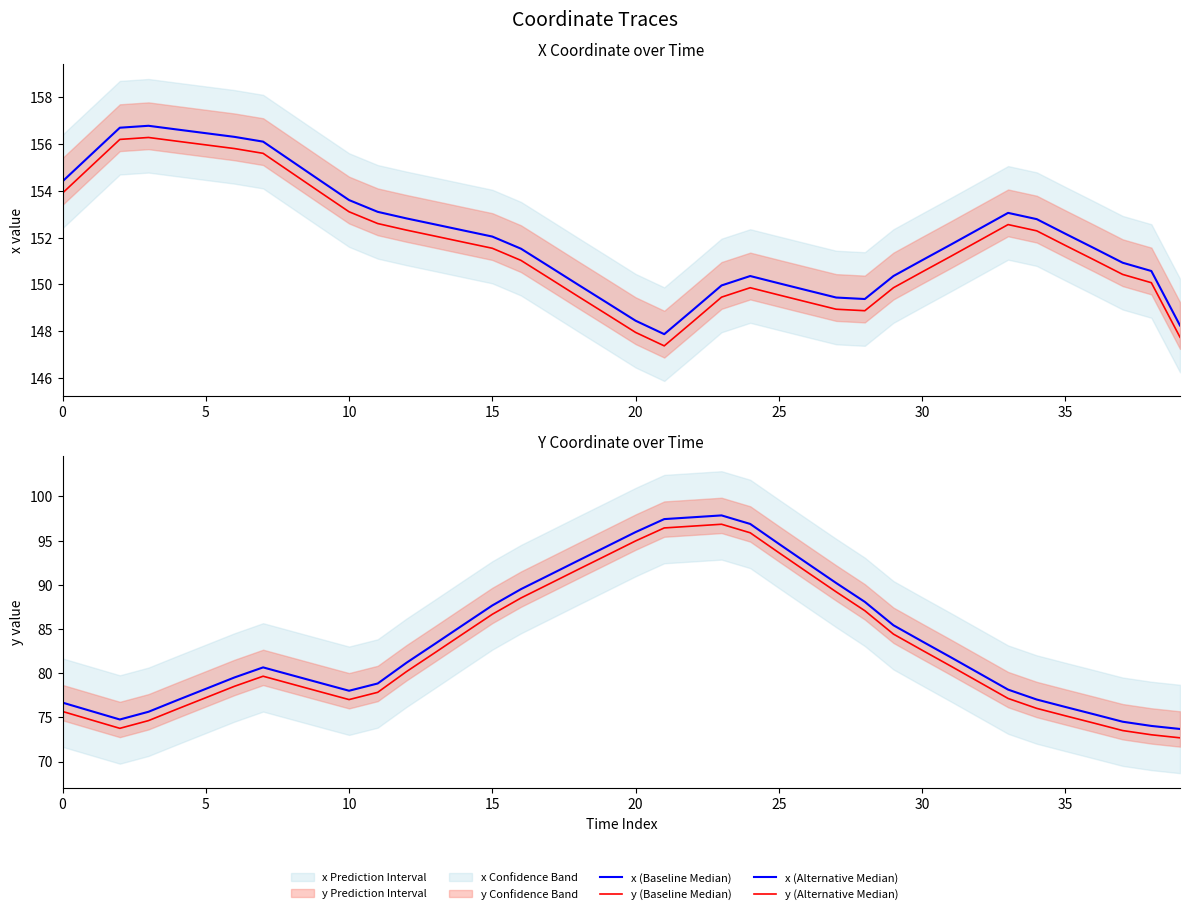

True or false: x (Alternative Median) and x (Baseline Median) intersect in this chart.

False